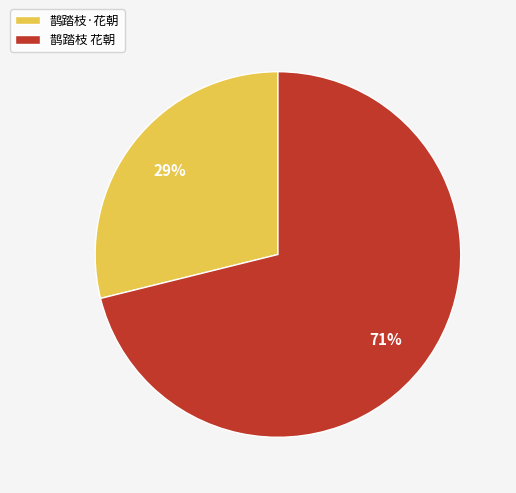

Do 鹊踏枝·花朝 and 鹊踏枝 花朝 together represent more than half of the pie?

Yes